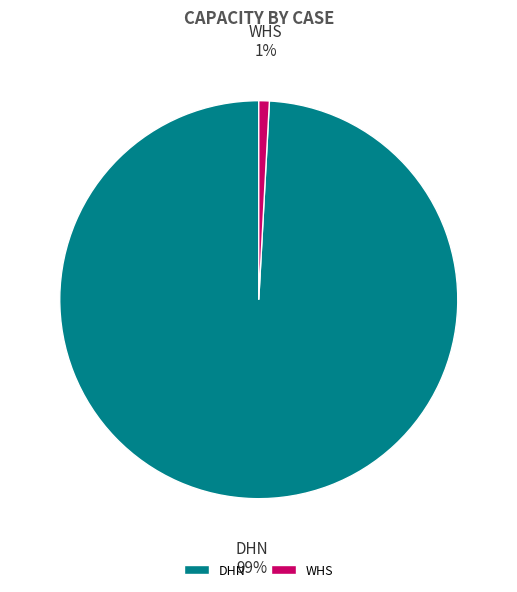

What is the largest slice in the pie chart?

DHN